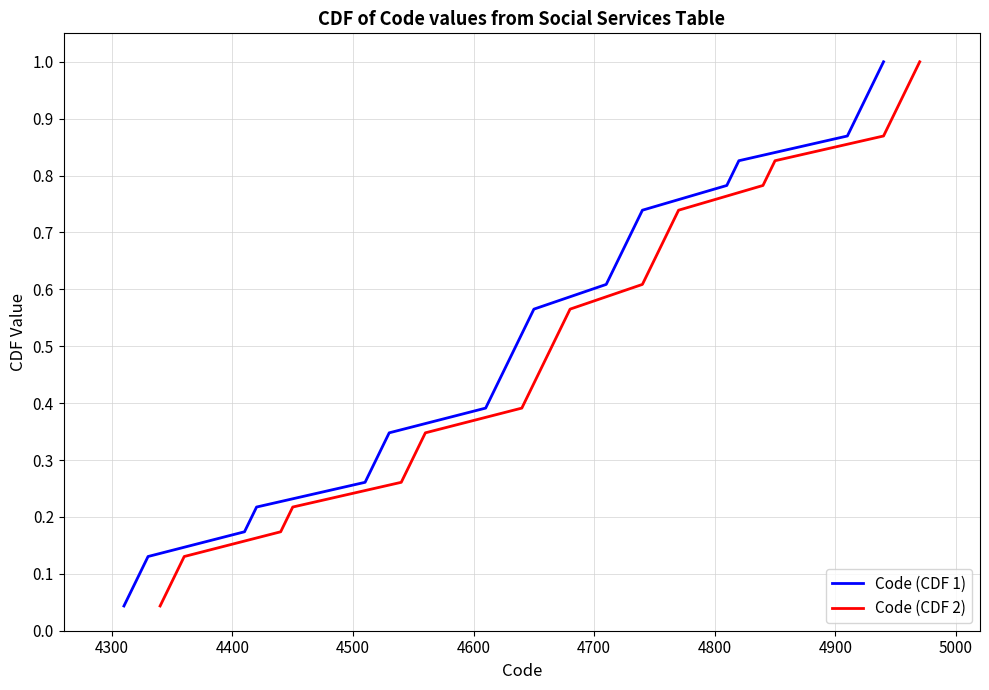

True or false: Code (CDF 2) and Code (CDF 1) cross at least once.

False